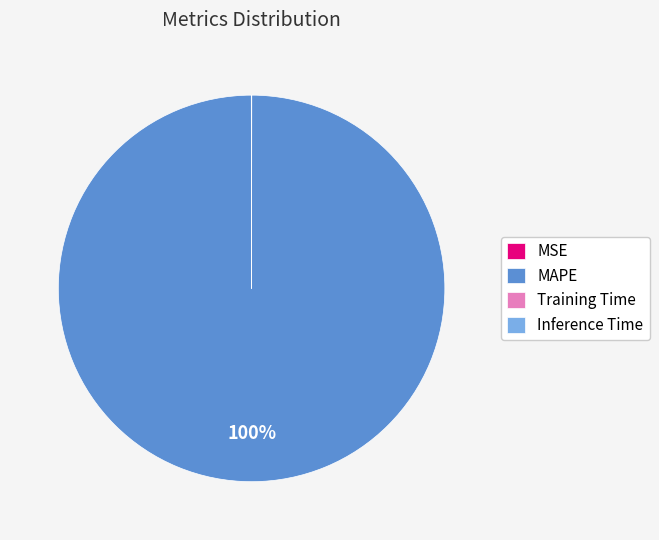

What is the largest slice in the pie chart?

MAPE